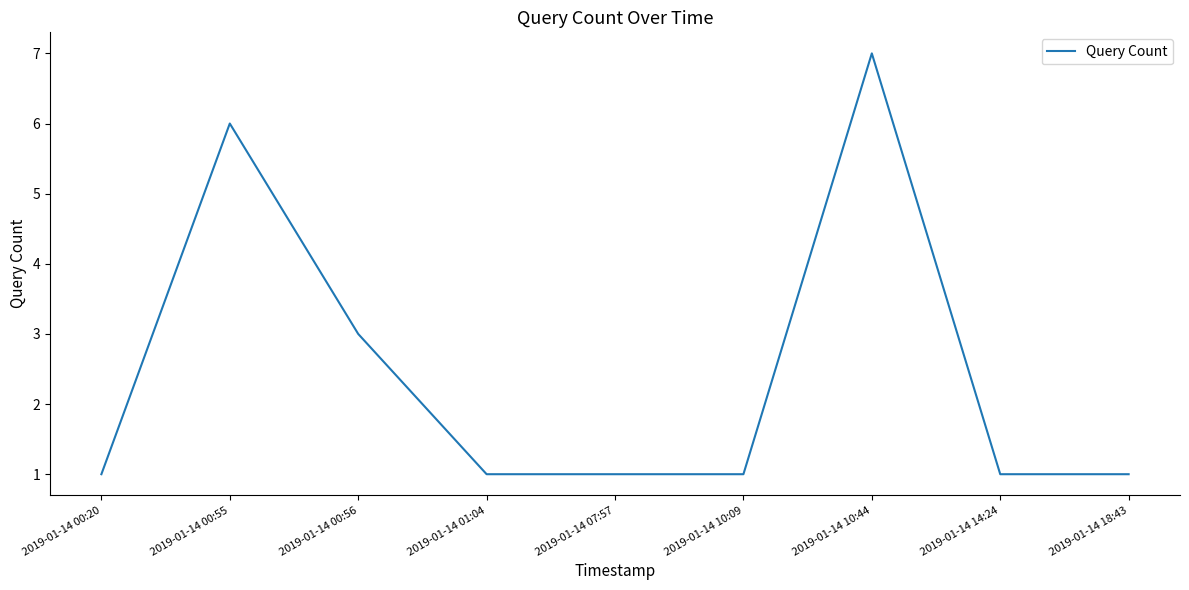

Where is the first local maximum?

2019-01-14 00:55